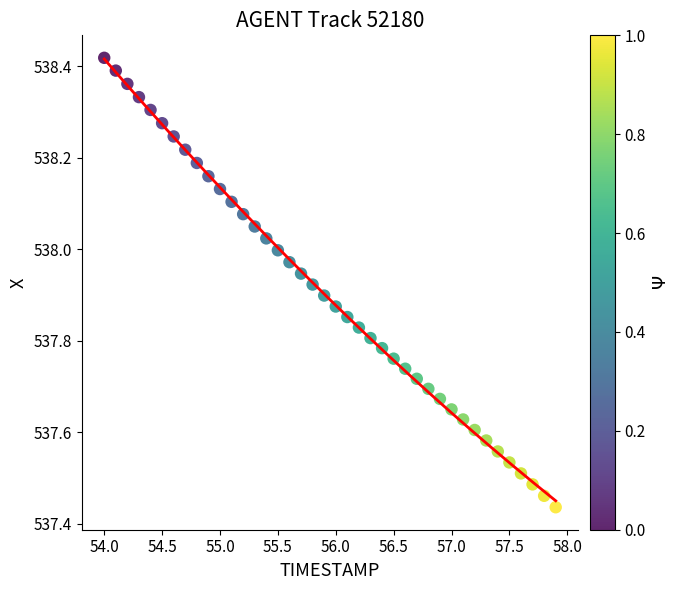

What is the range of Y values (max minus min)?

1.0